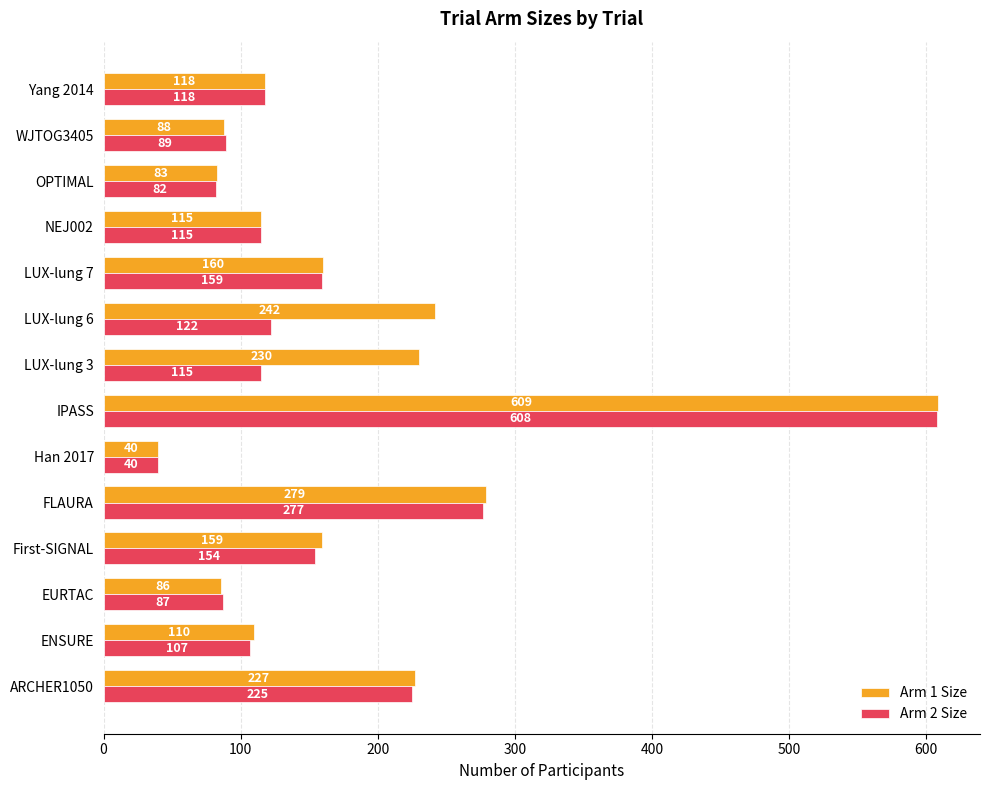

Is it true that Arm 1 Size equals 203 at Yang 2014?

False